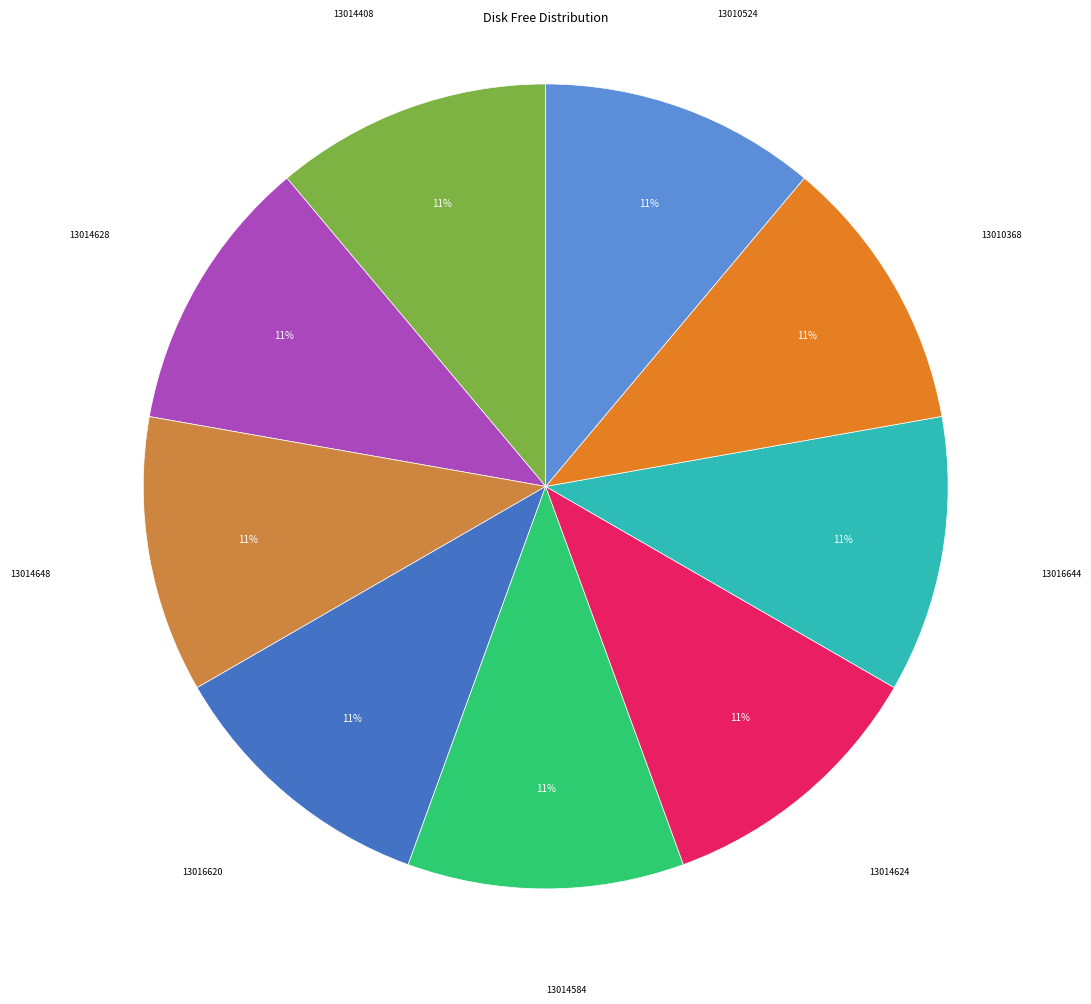

True or false: 13014628 accounts for 11% of the total.

True